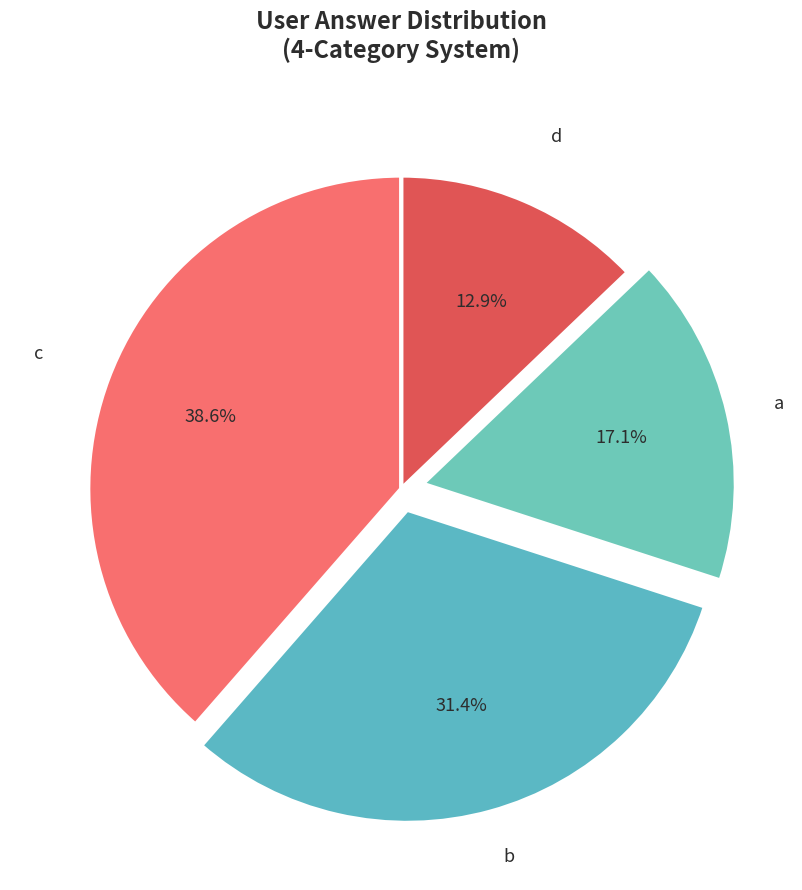

Rank the categories by value from lowest to highest.

d, a, b, c